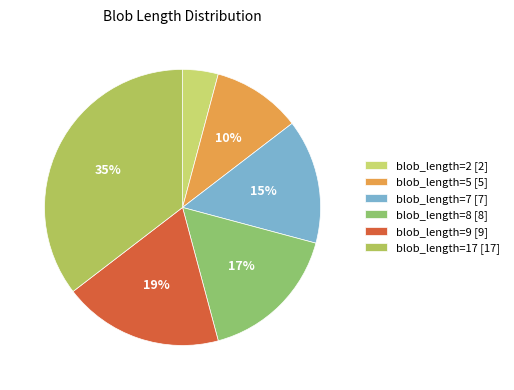

How many slices are in this pie chart?

6